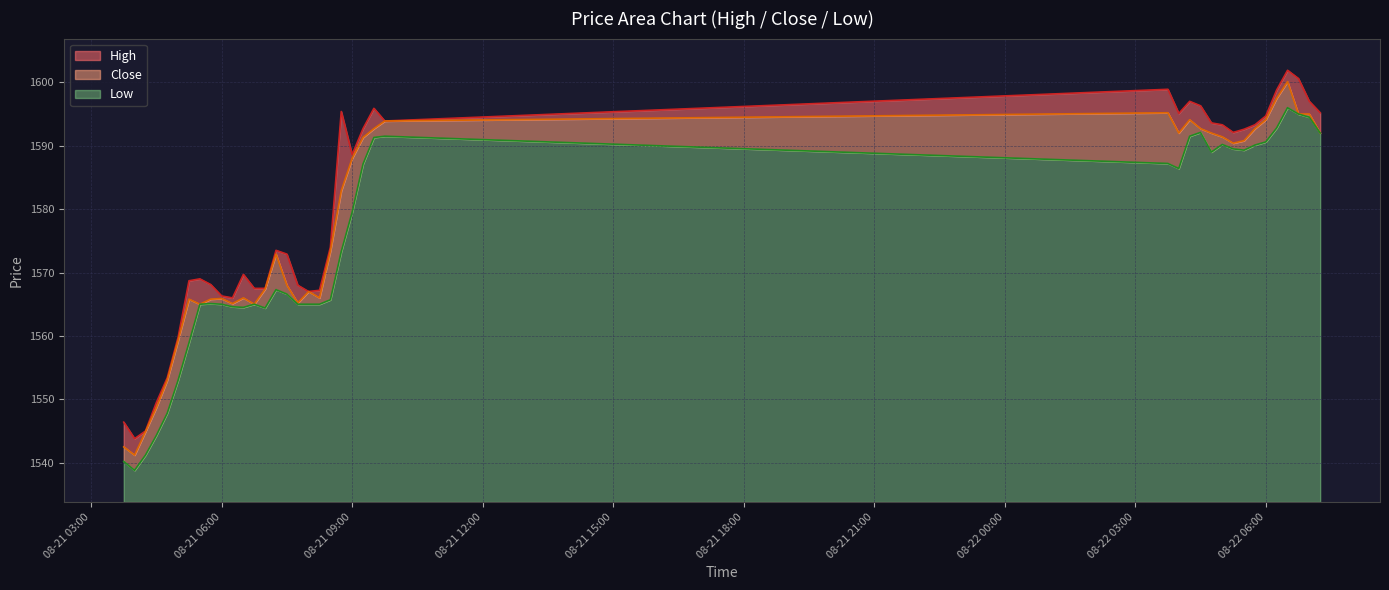

Which series changed the most between 2025-08-21 08:30 and 2025-08-21 09:30?

Low